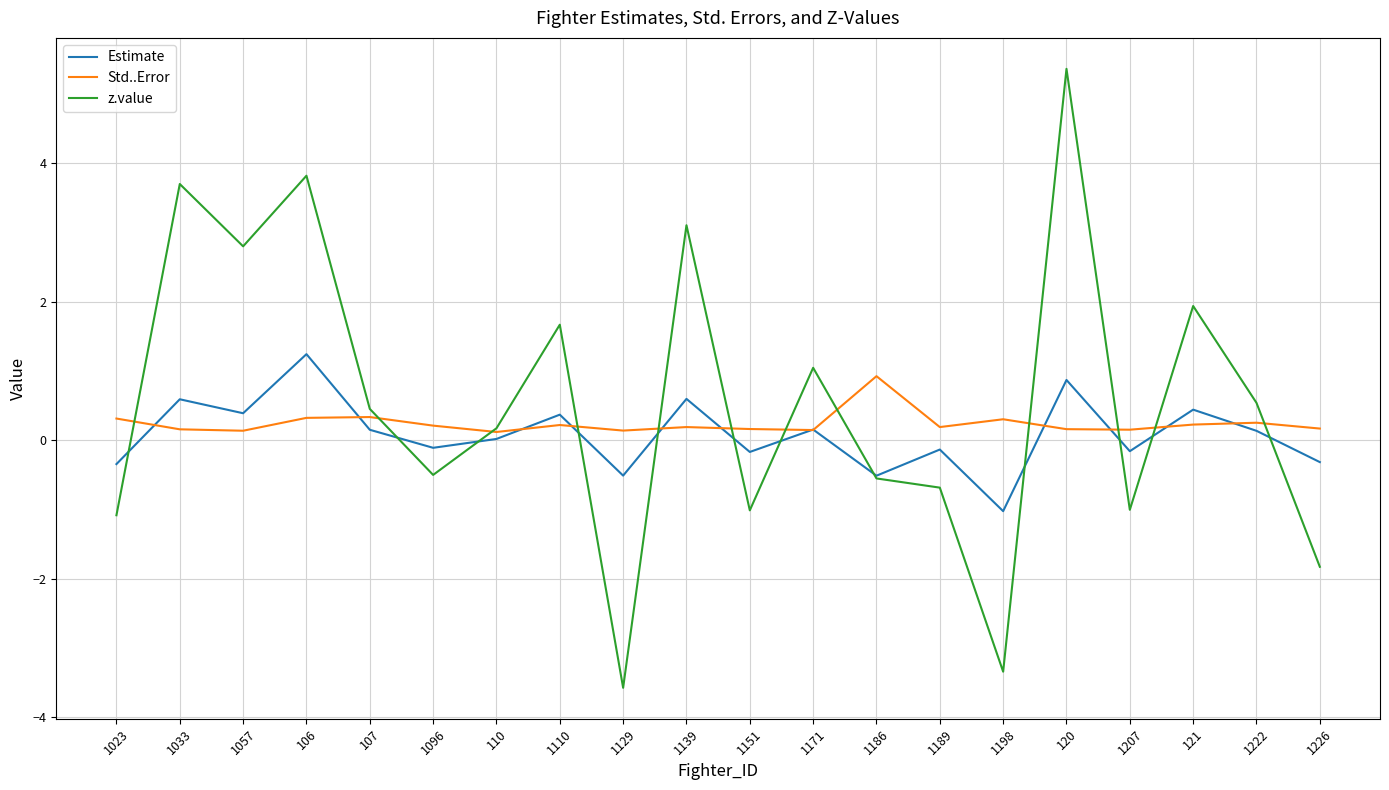

Between 1096 and 1207, which series saw the biggest shift?

z.value